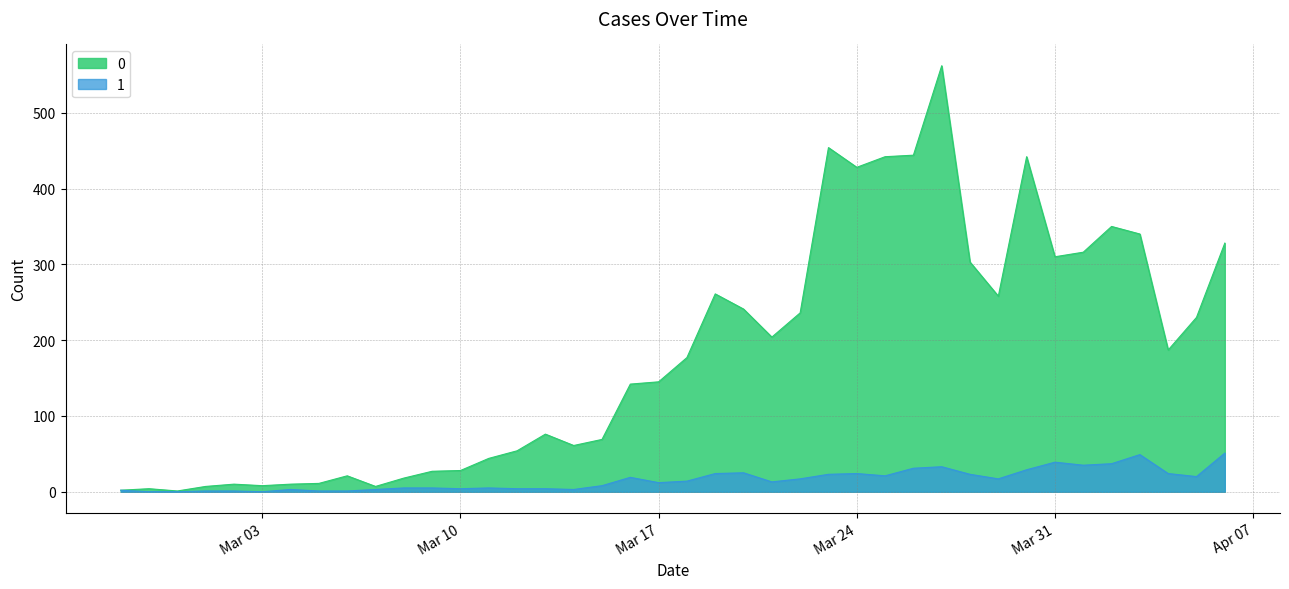

What is the sum of the 1 values at 2020-02-28 and 2020-03-22?

17